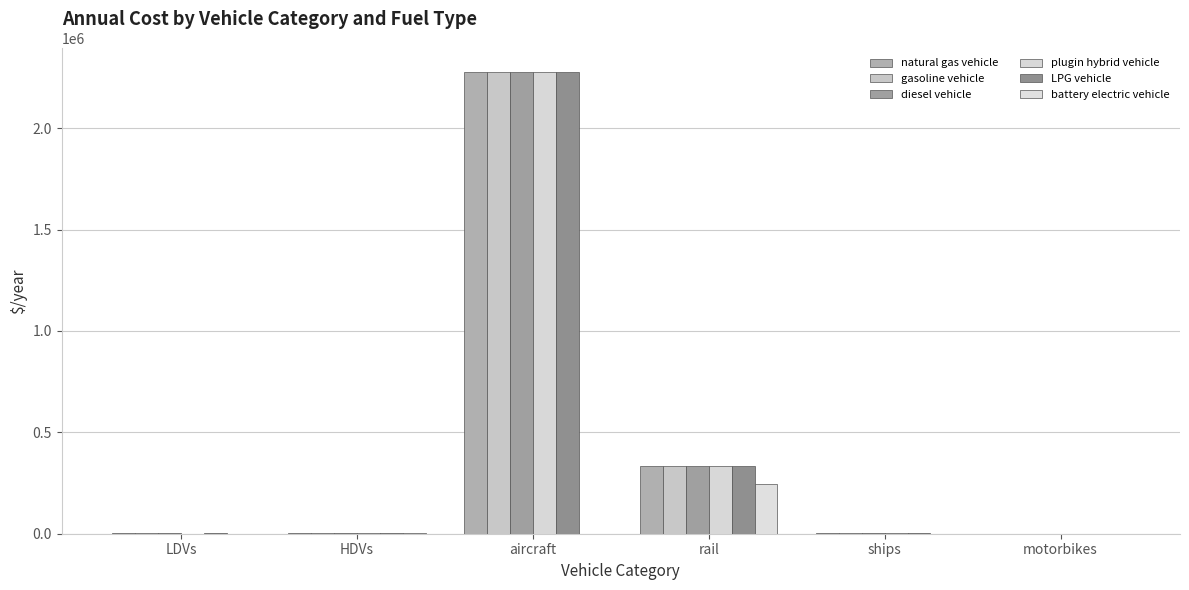

List the series in order of their peak value, highest first.

natural gas vehicle, gasoline vehicle, diesel vehicle, plugin hybrid vehicle, LPG vehicle, battery electric vehicle